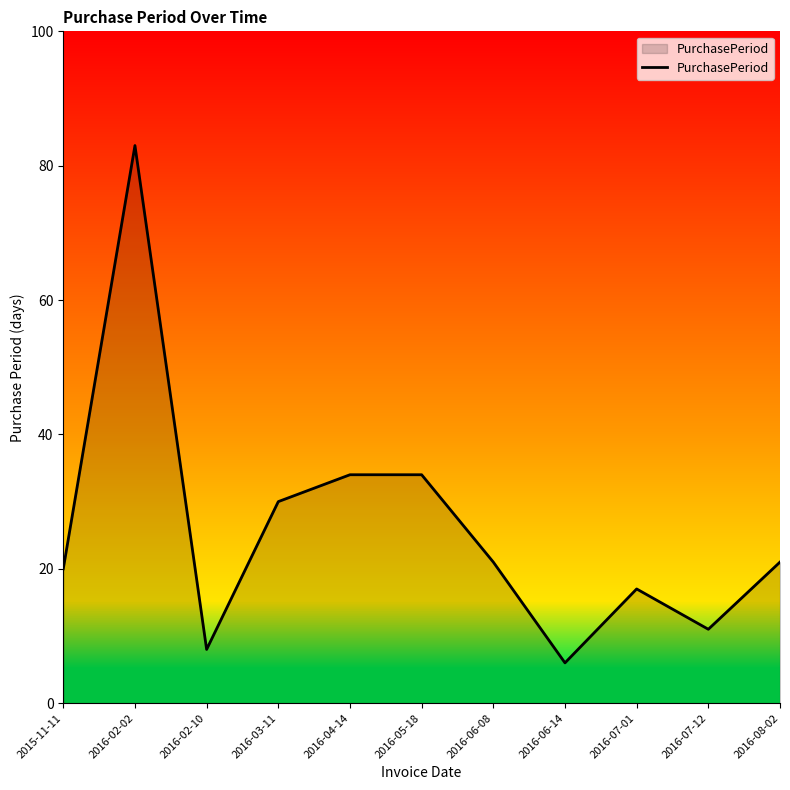

Count the number of categories in the chart.

11